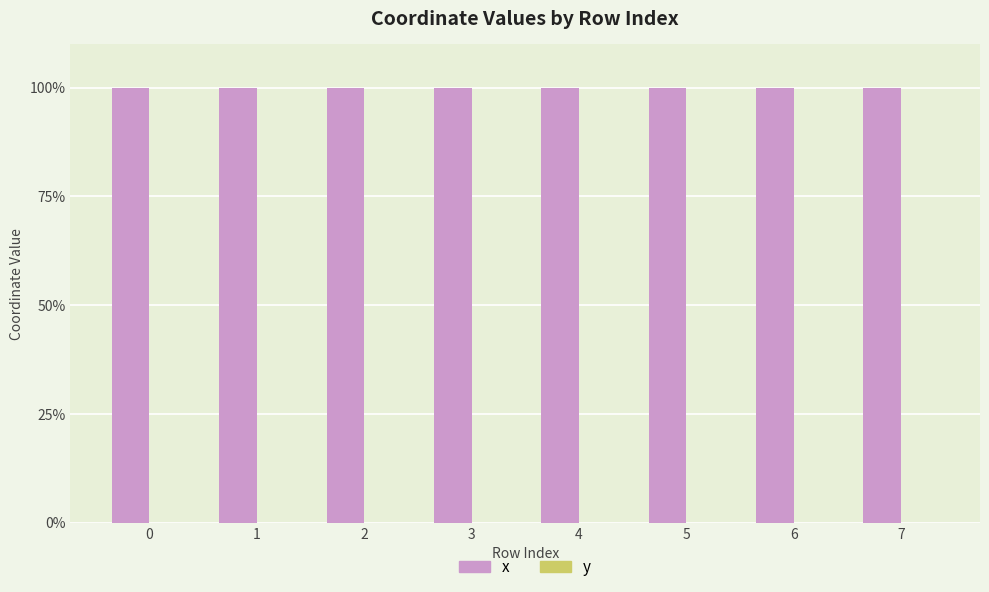

Is it true that x equals 100.0 at 3?

True